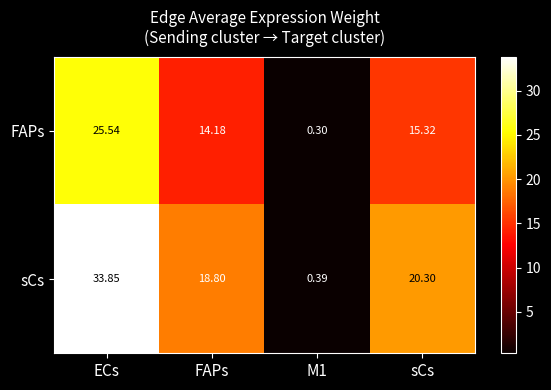

Count the number of data series in this chart.

2